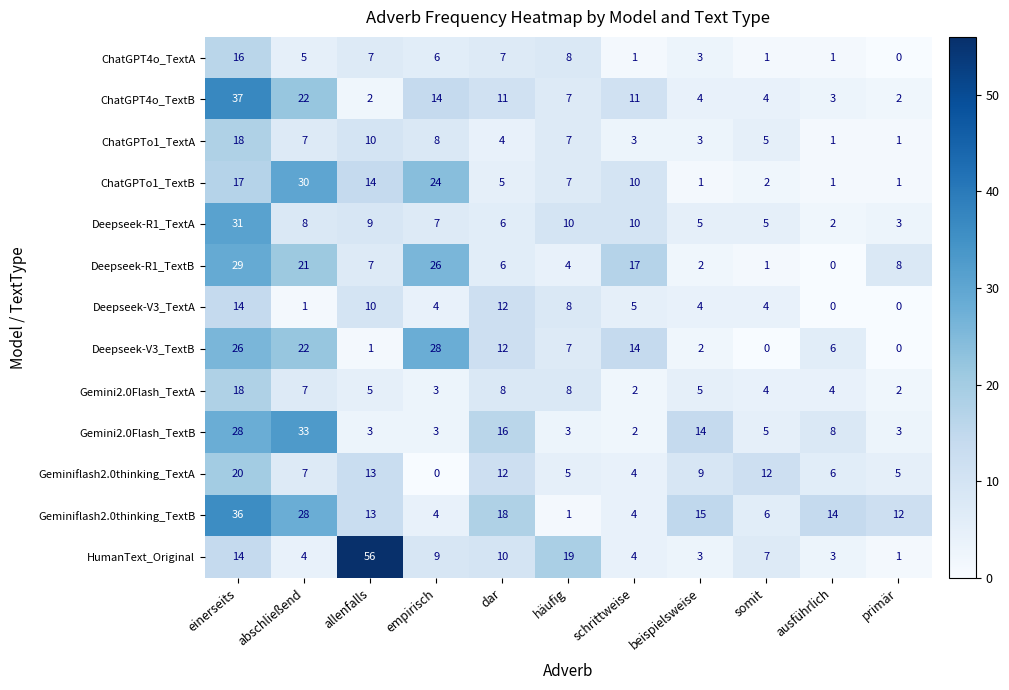

What is the spread (max minus min) of values at ausführlich?

14